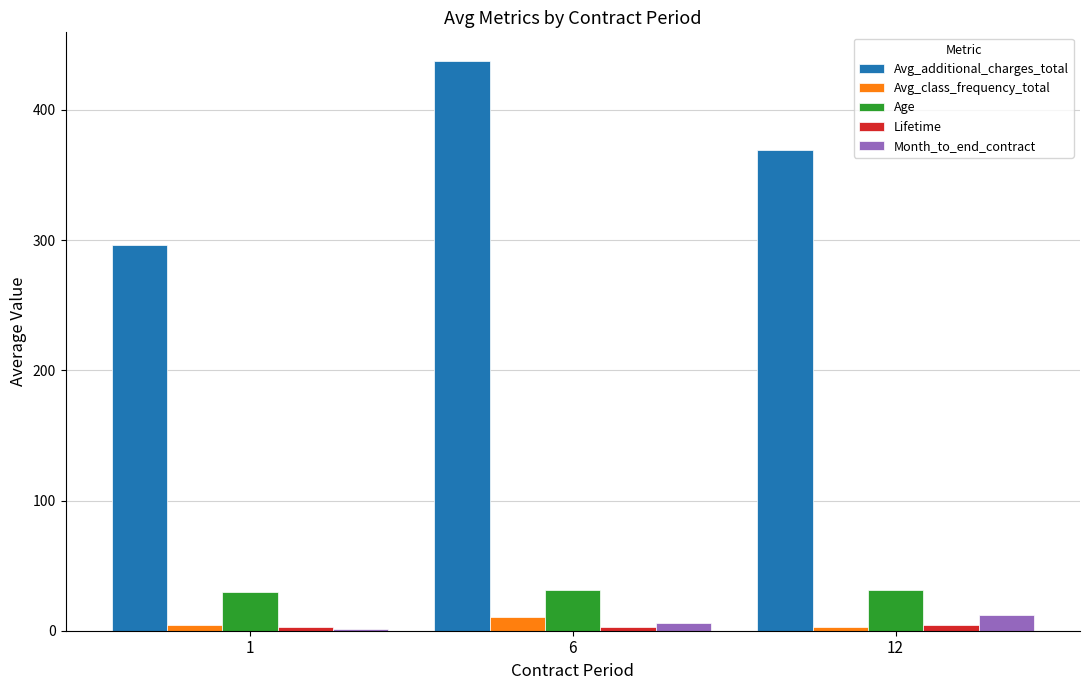

True or false: Avg_additional_charges_total has a value of 369.5 at 12.

True